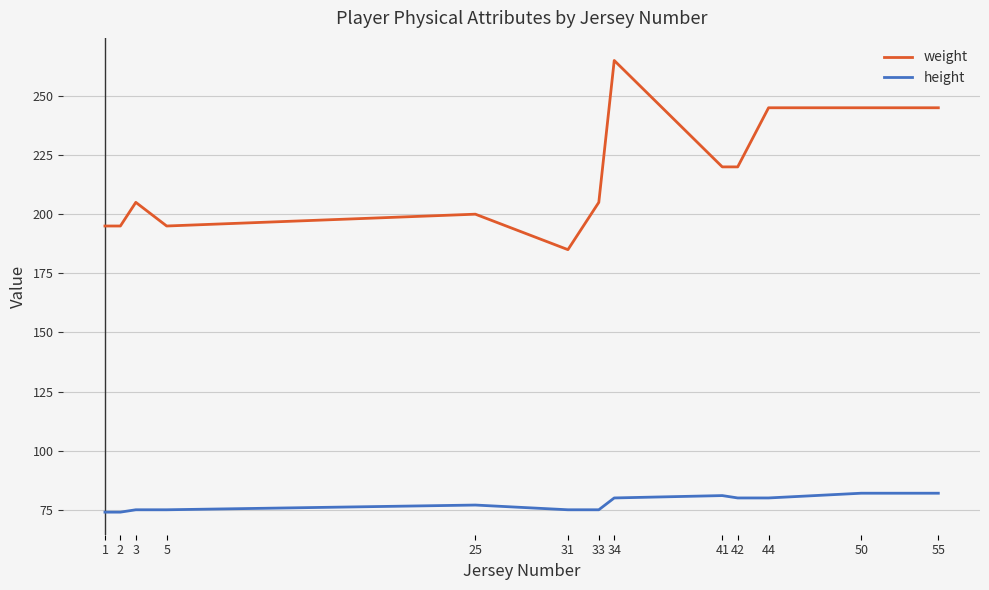

Between 33 and 55, which series saw the biggest shift?

weight